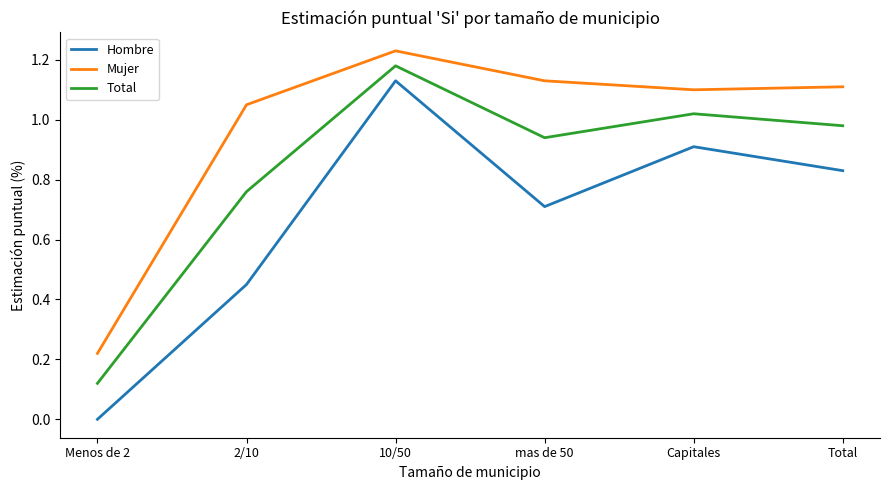

Is it true that Hombre equals 0.9 at Capitales?

True